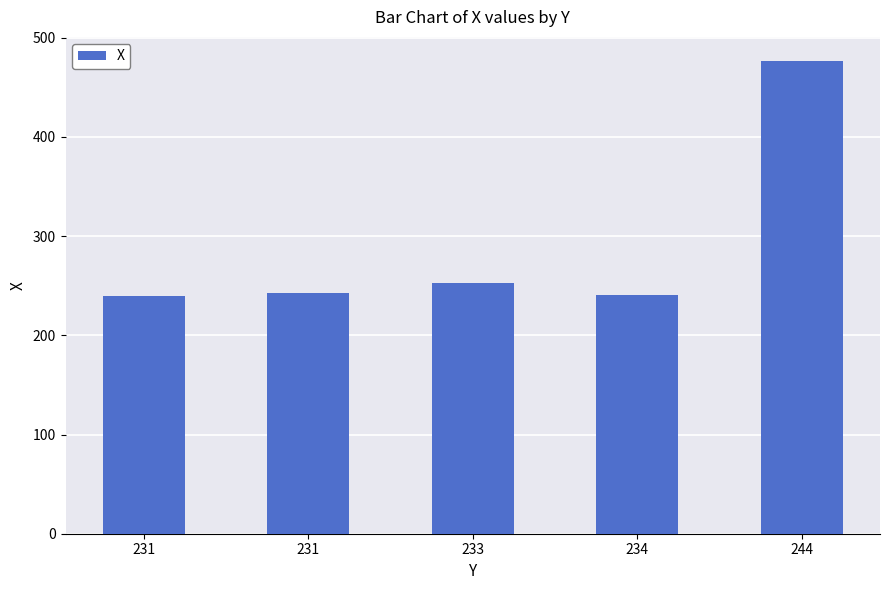

Which label corresponds to the largest value in the chart?

244